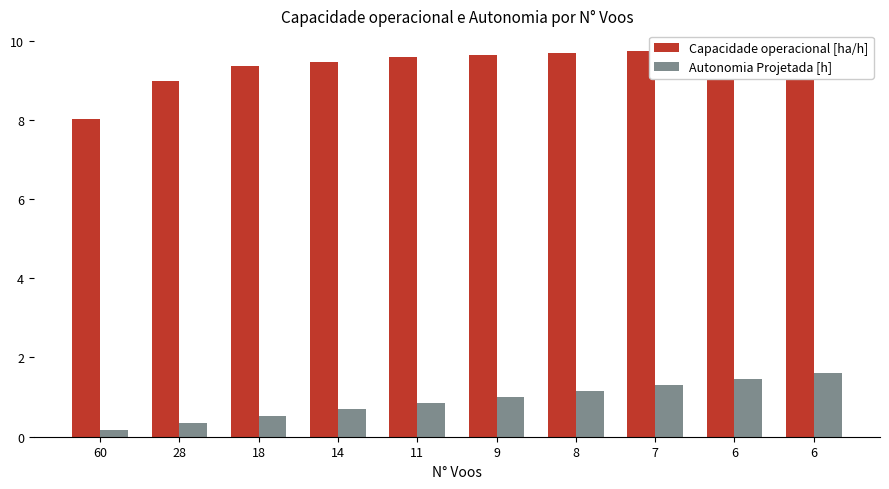

At which category is the sum across all series the highest?

6